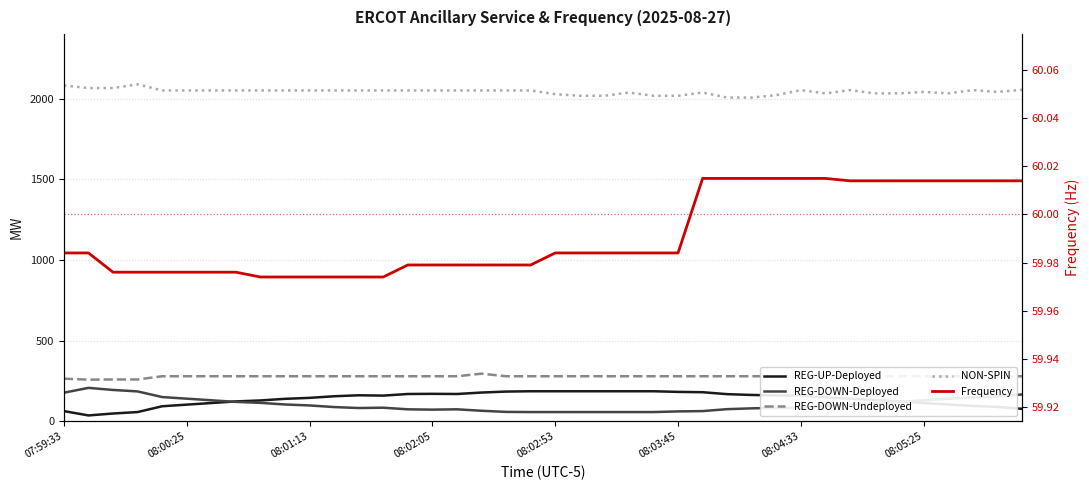

What is the difference between the maximum and minimum values in the REG-UP-Deployed series?

150.0